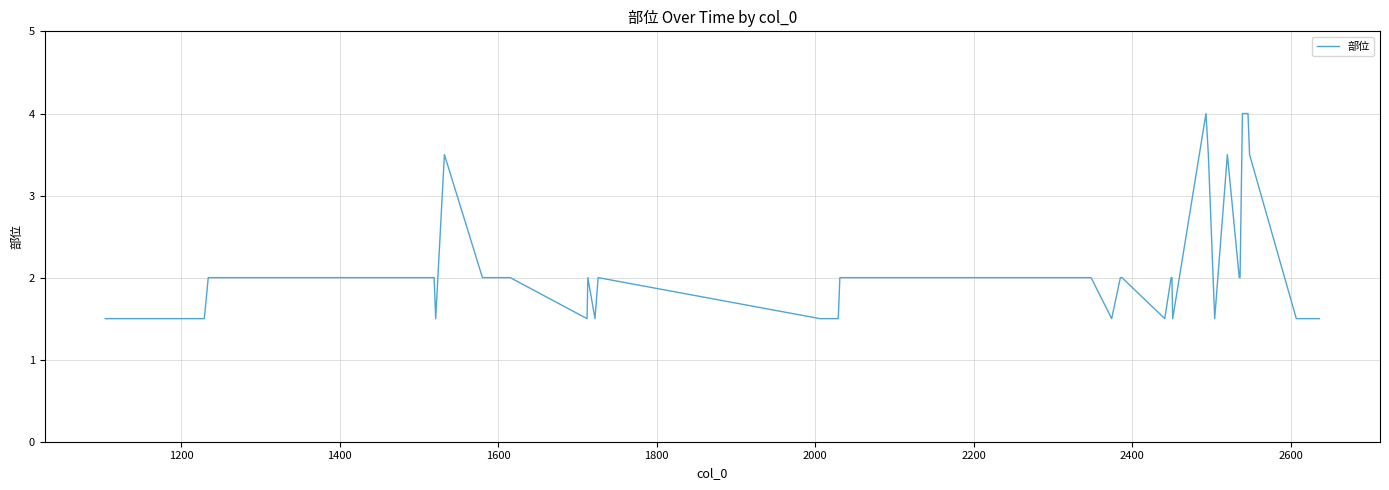

What is the difference between the maximum and minimum values?

2.5